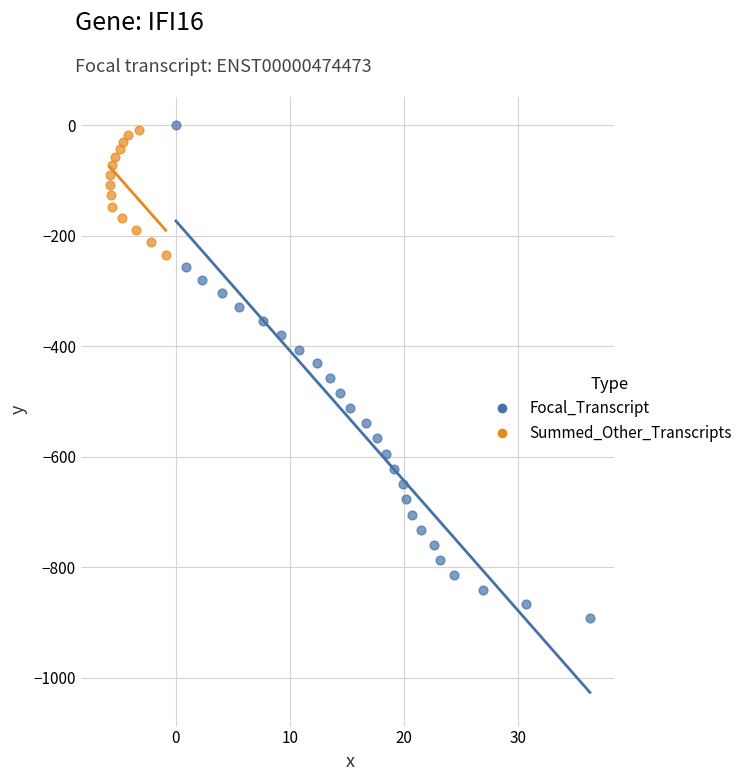

What are all the series names shown in the legend?

Focal_Transcript, Summed_Other_Transcripts